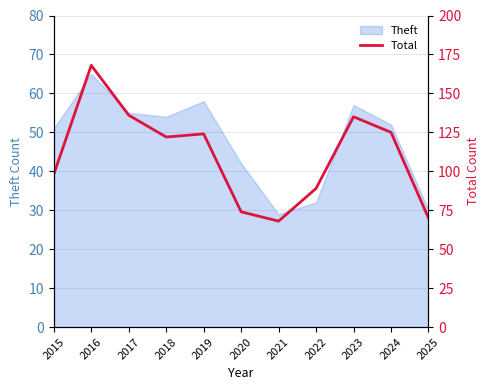

Is it true that the value at 2021 is 68?

True